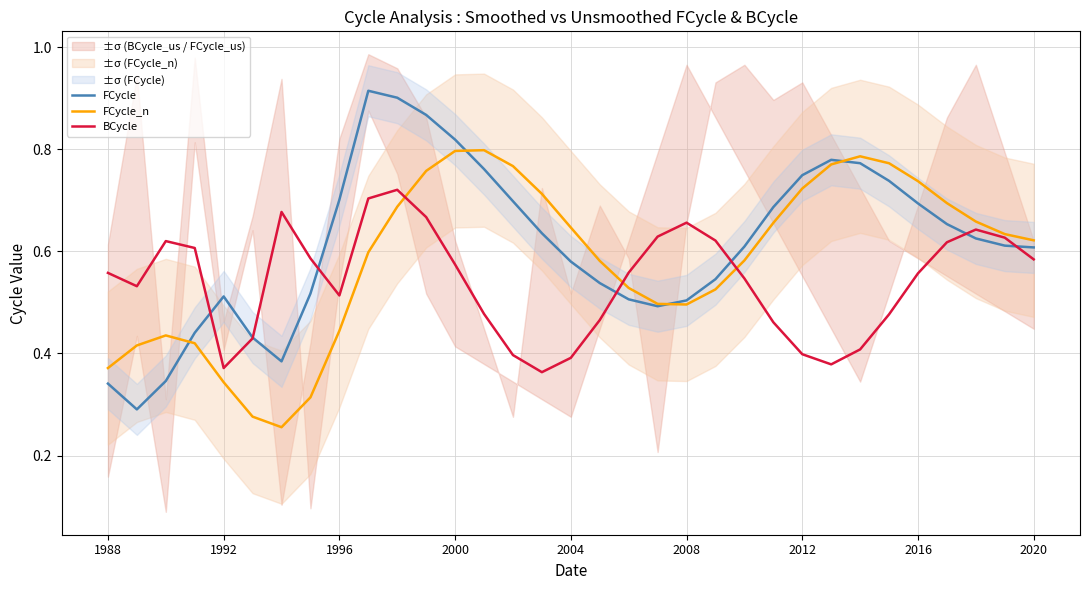

What position from the left is 2000?

4